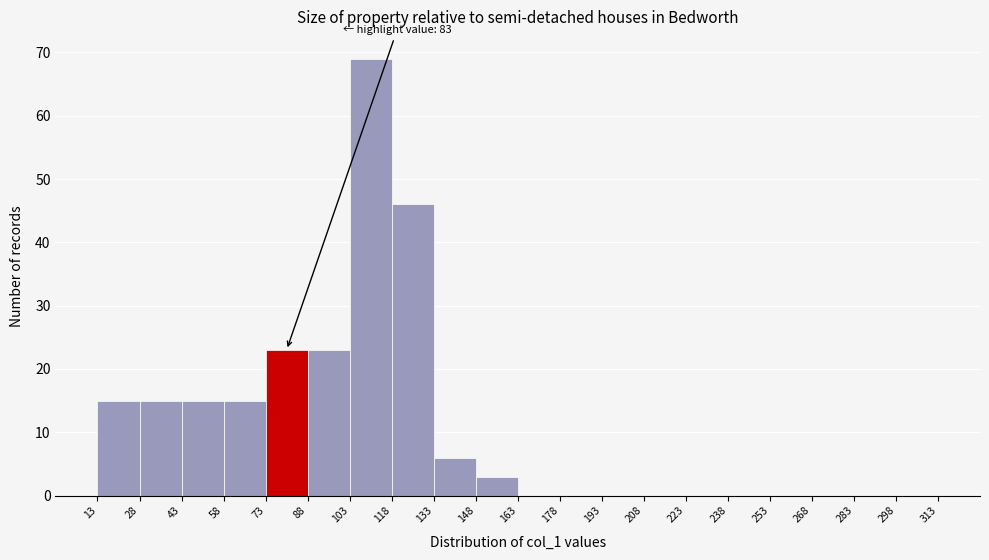

Over which range of the x-axis is the bar tallest?

103 to 118